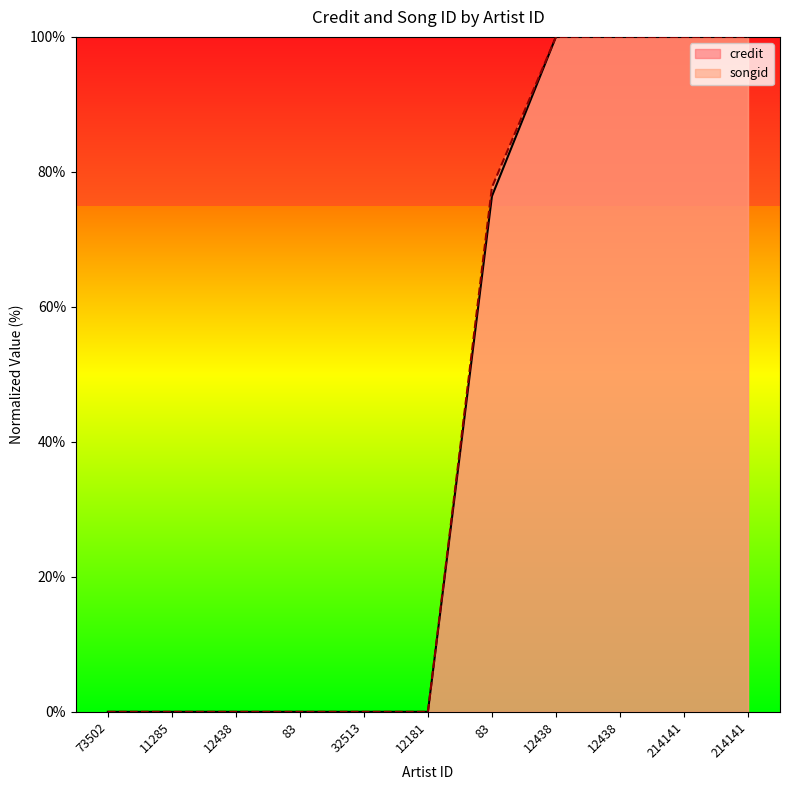

What are all the series names shown in the legend?

credit, songid